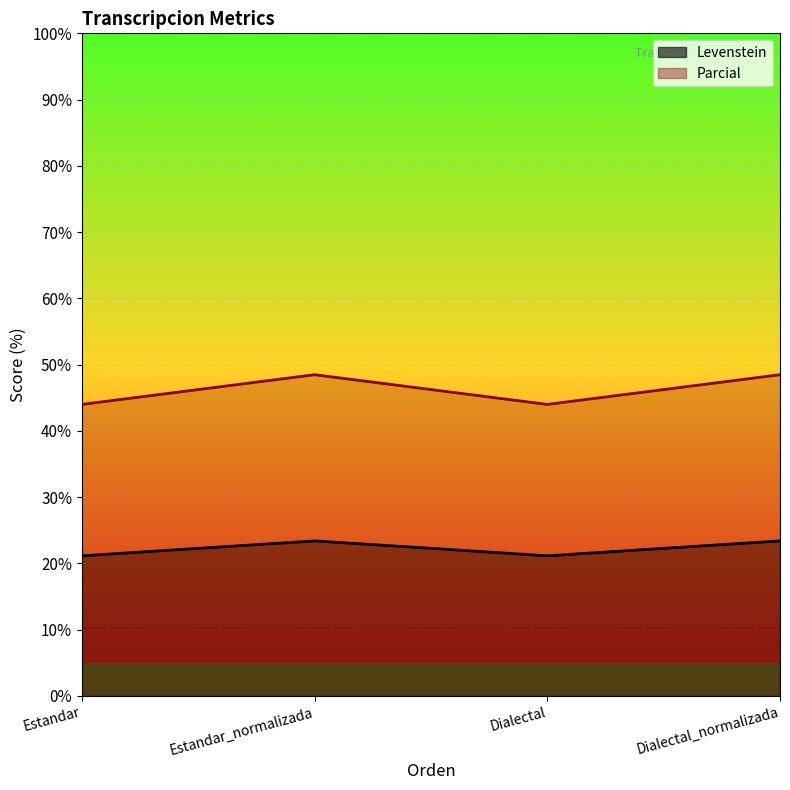

How many interior local peaks does the Levenstein series have?

1